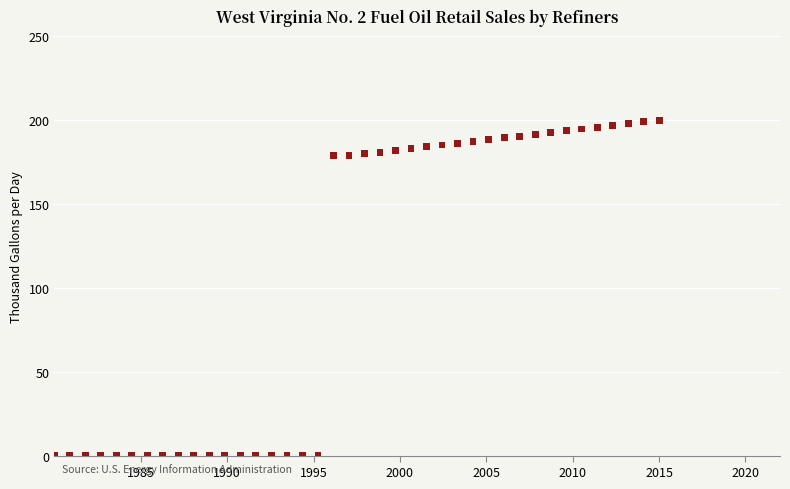

What is the range of Y values (max minus min)?

200.0